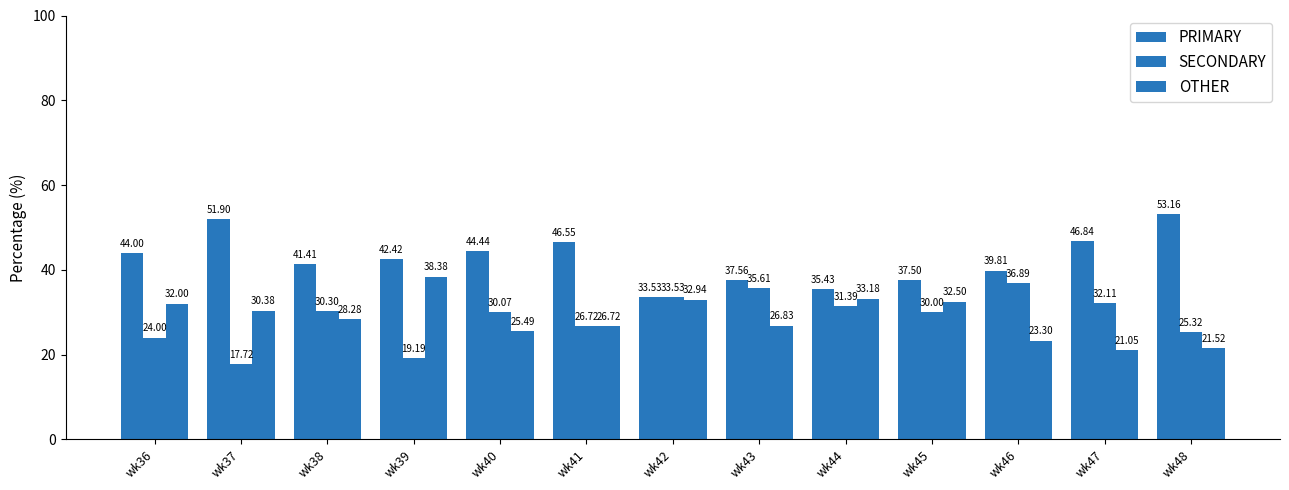

Which series has the largest range (max minus min)?

PRIMARY